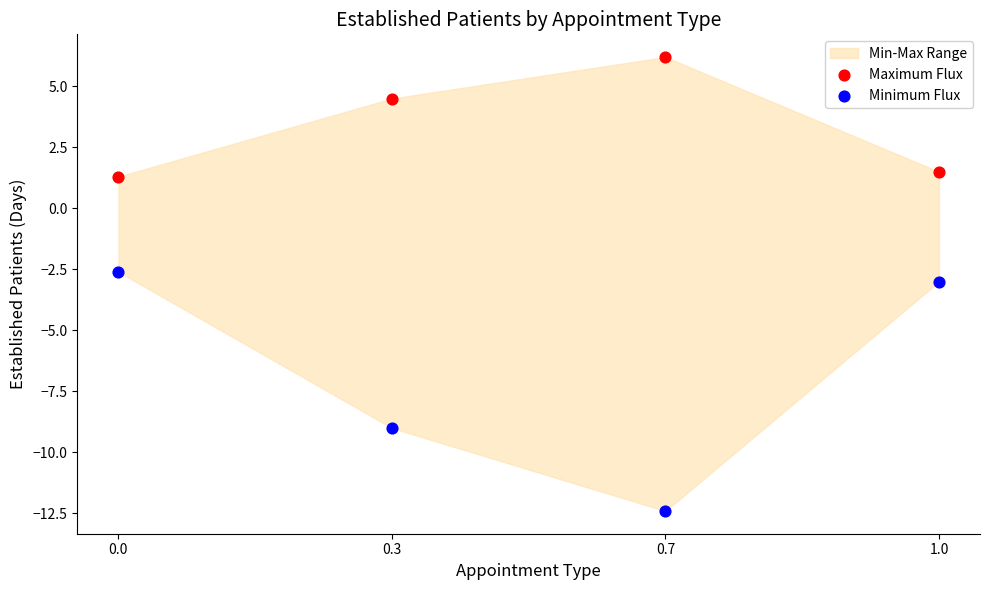

Which series contains the lowest Y value?

Minimum Flux